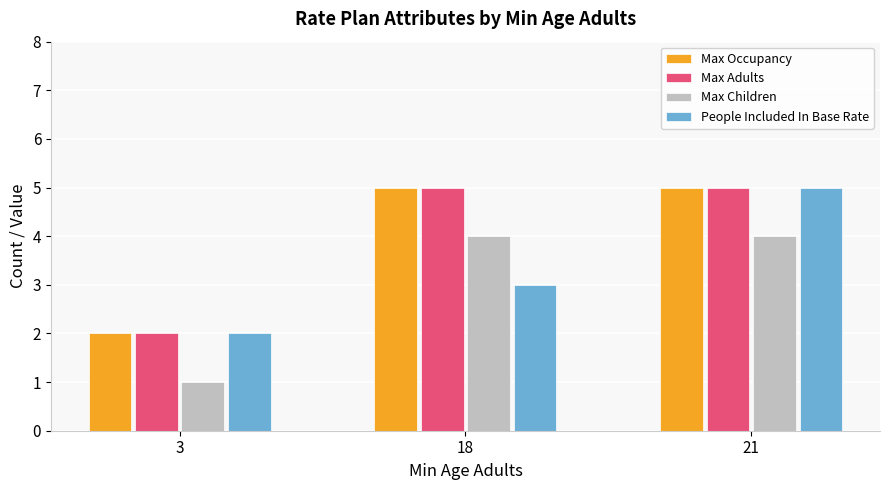

Reading left to right, list all the values displayed in this chart.

Max Occupancy: 3=2	18=5	21=5
Max Adults: 3=2	18=5	21=5
Max Children: 3=1	18=4	21=4
People Included In Base Rate: 3=2	18=3	21=5